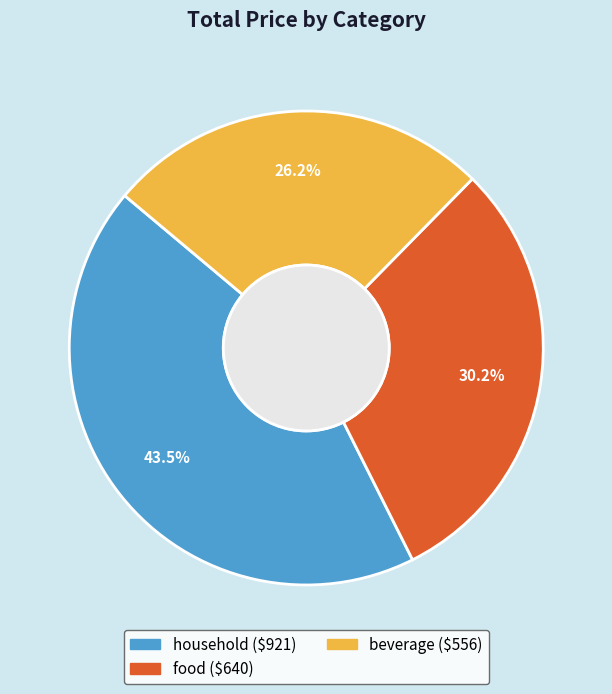

Does any single category account for the majority?

No